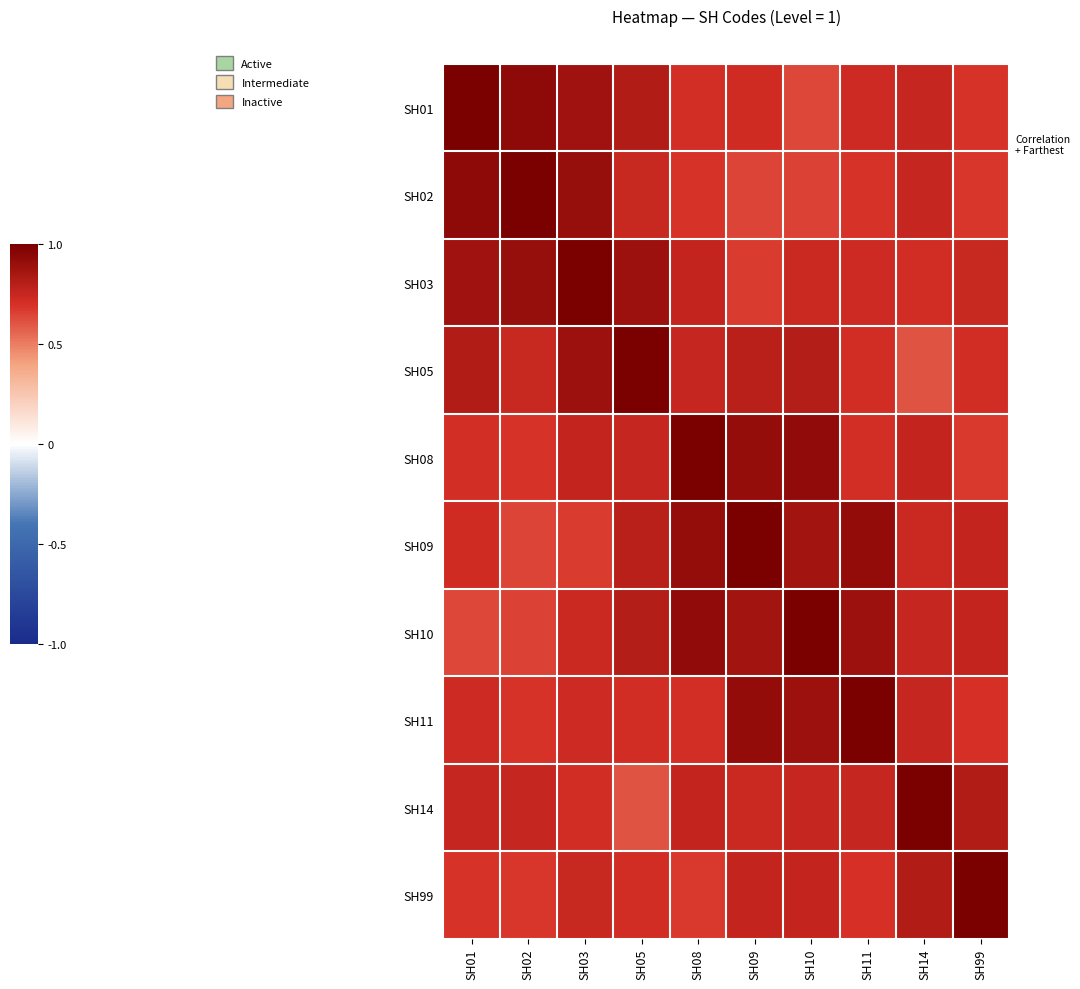

At how many categories does at least one series exceed 0?

10